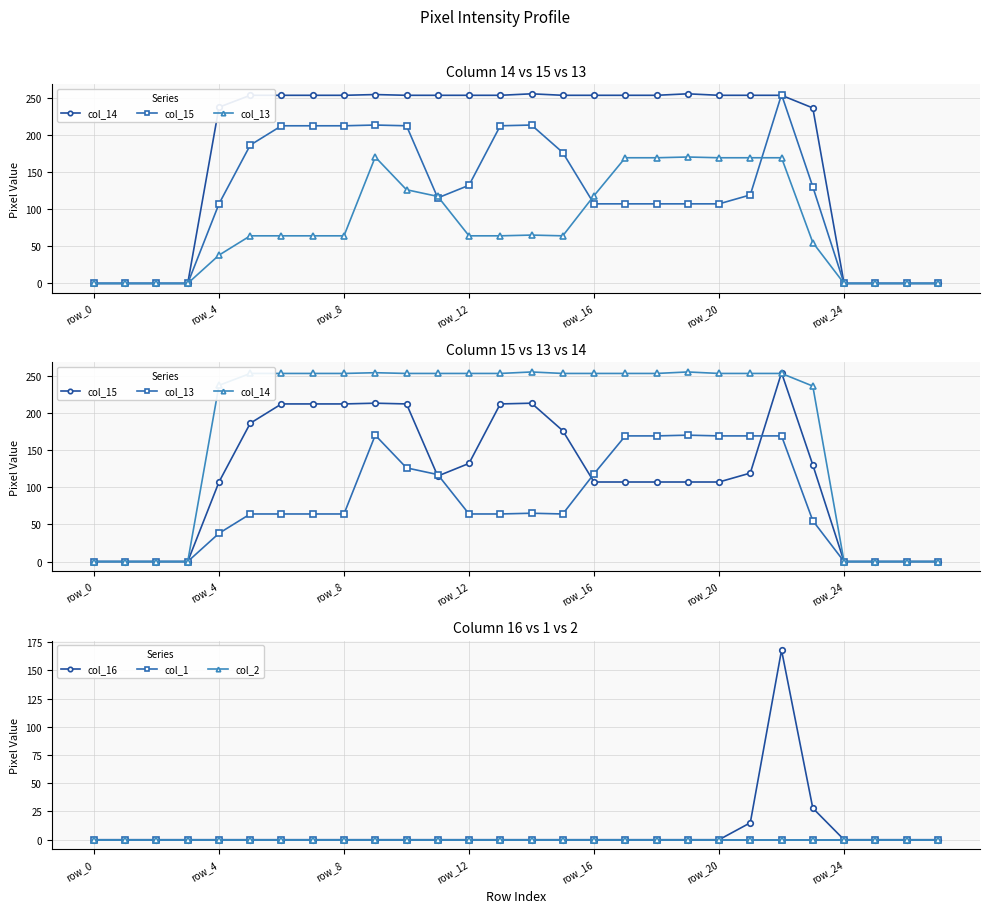

How many data points in col_16 are above 0?

3